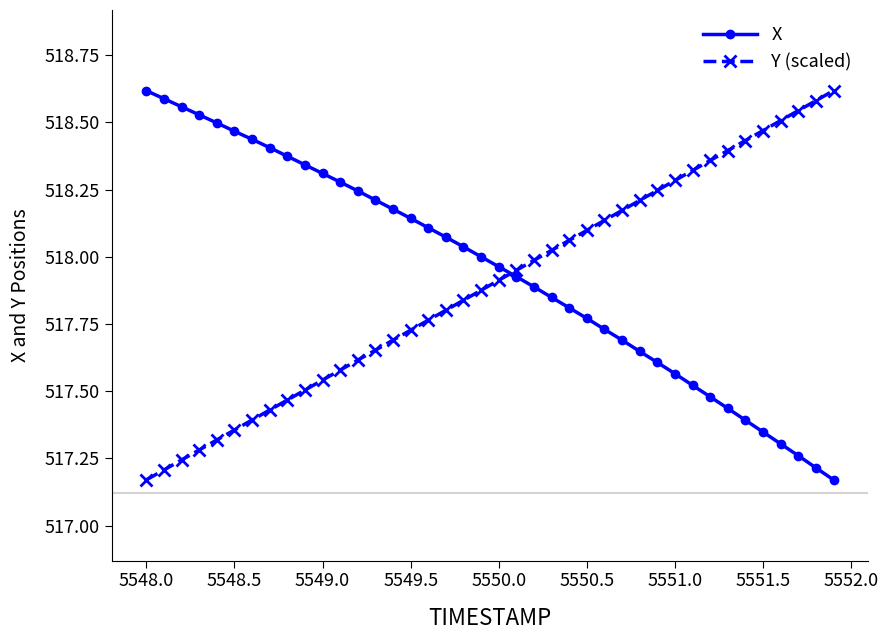

What is the difference between the maximum and second lowest values in the Y (scaled) series?

1.4